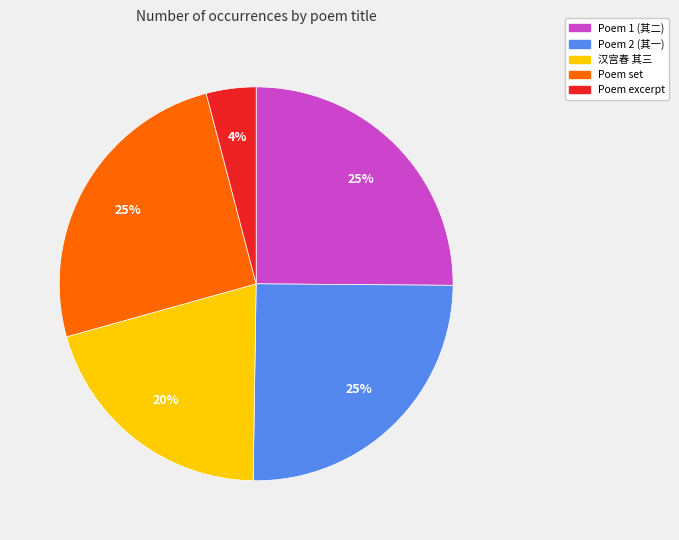

Is it true that Poem 2 (其一) is 25% of the pie?

True